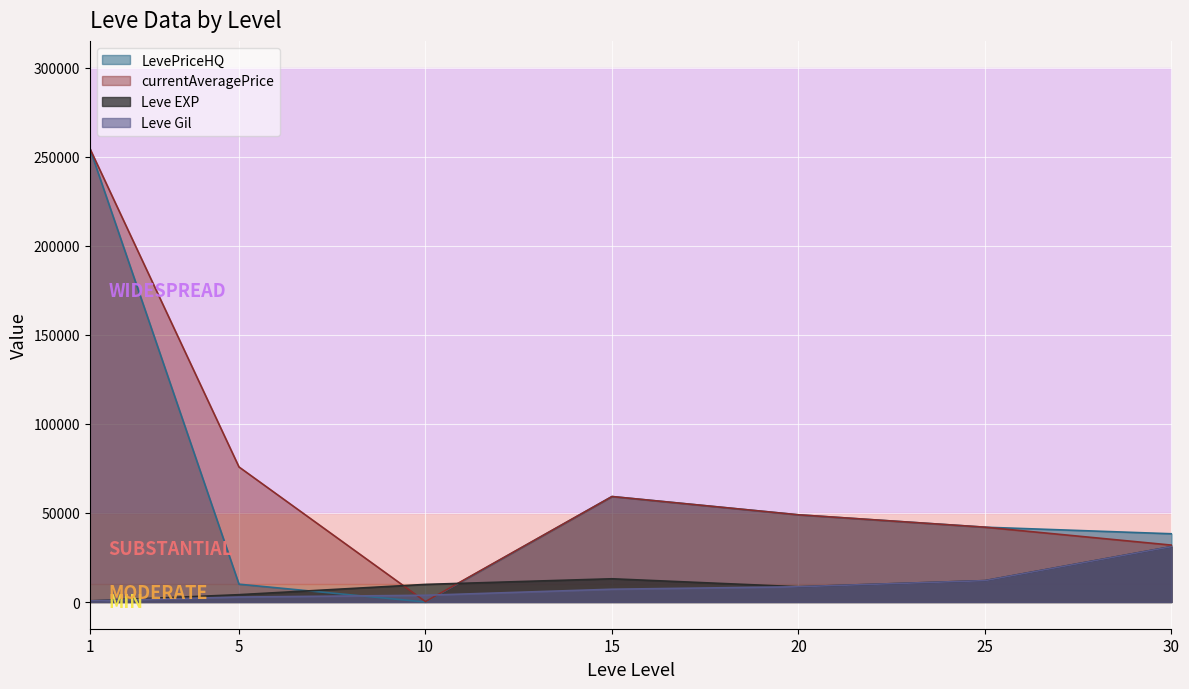

The Leve EXP series shows 31070.0 at 30. True or false?

True